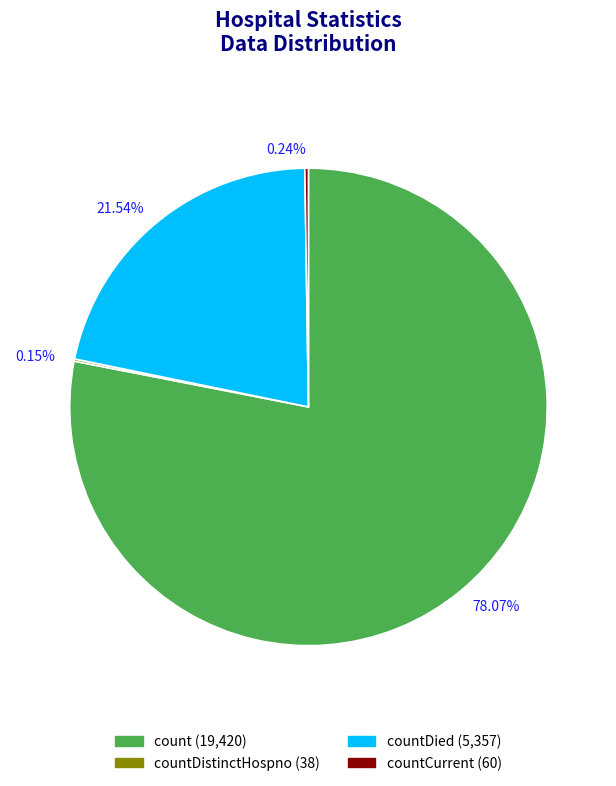

Between 78.07% and 21.54%, which is larger?

78.07%